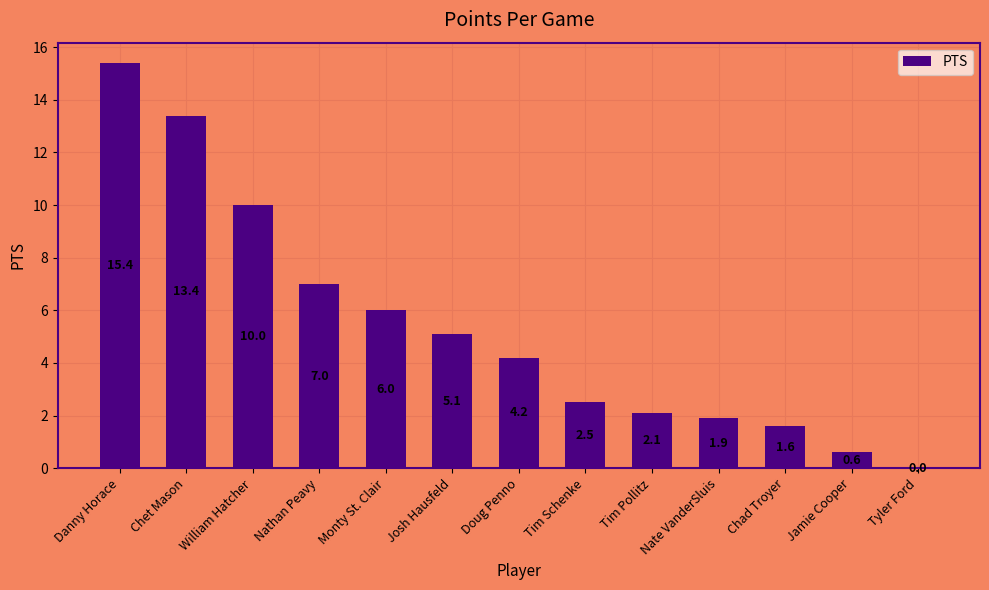

Are the bars horizontal?

No